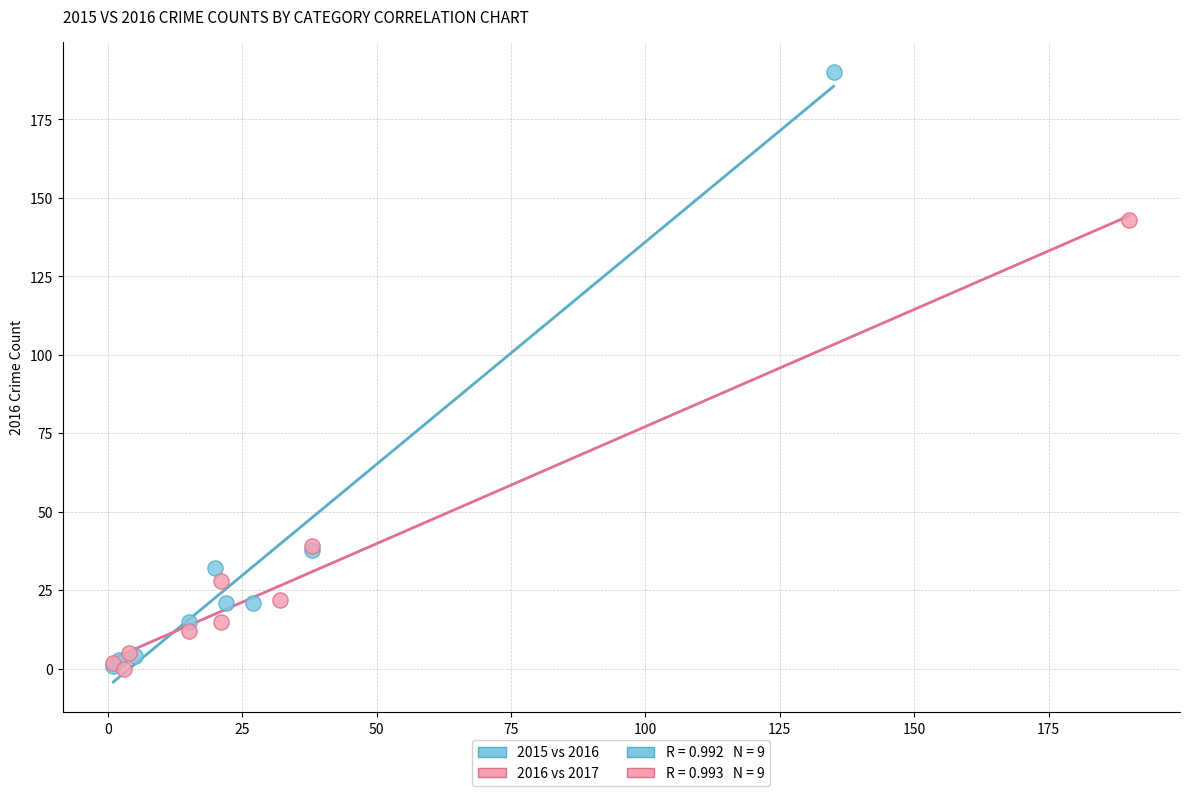

Which series contains the highest Y value?

2015 vs 2016